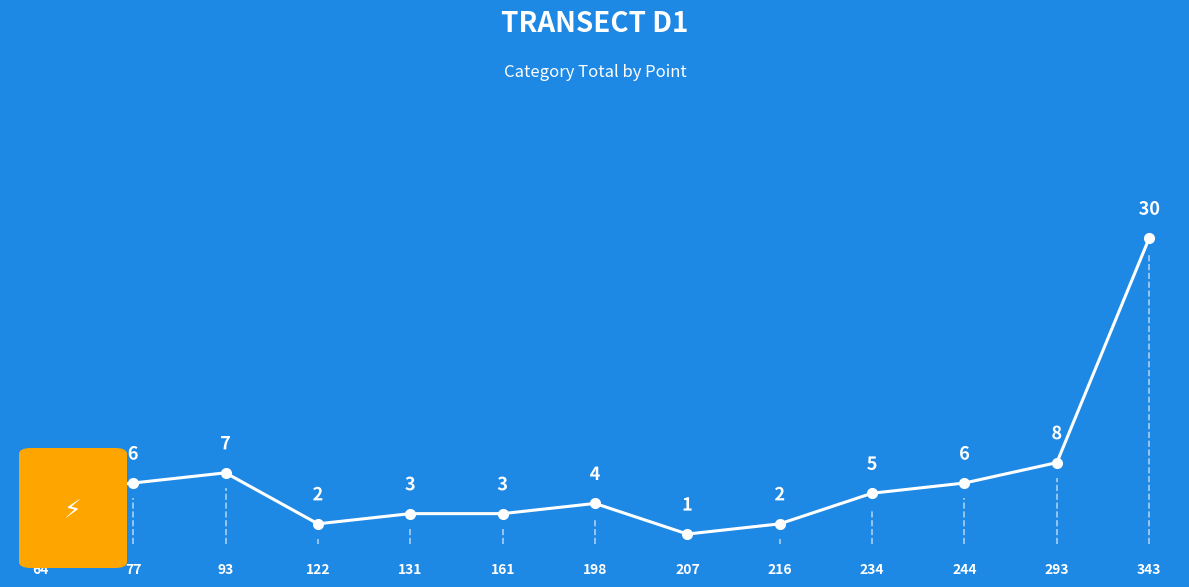

What is the smallest value displayed?

1